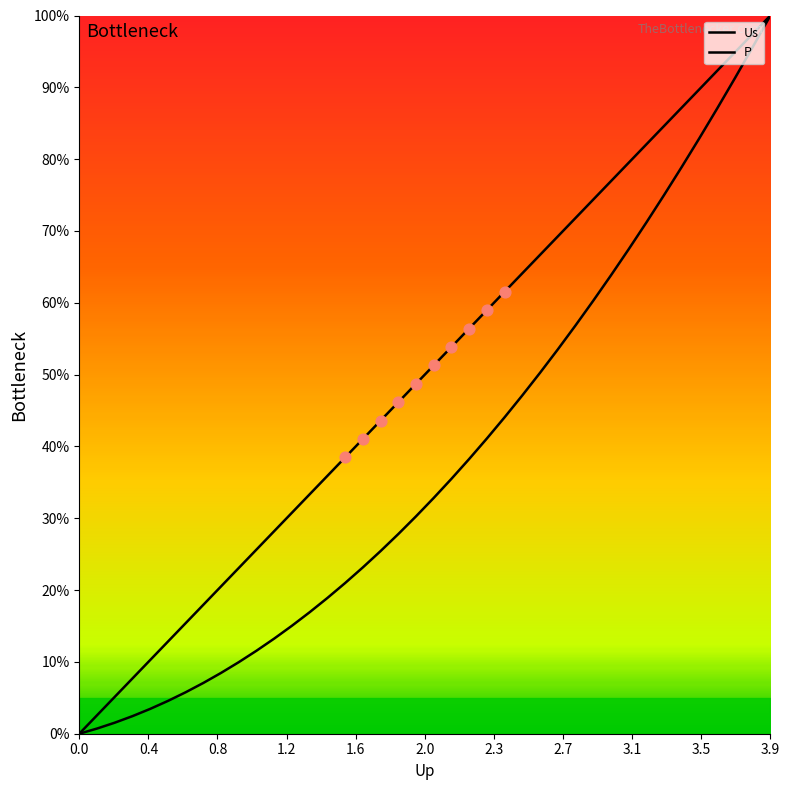

What are all the series names shown in the legend?

Us, P